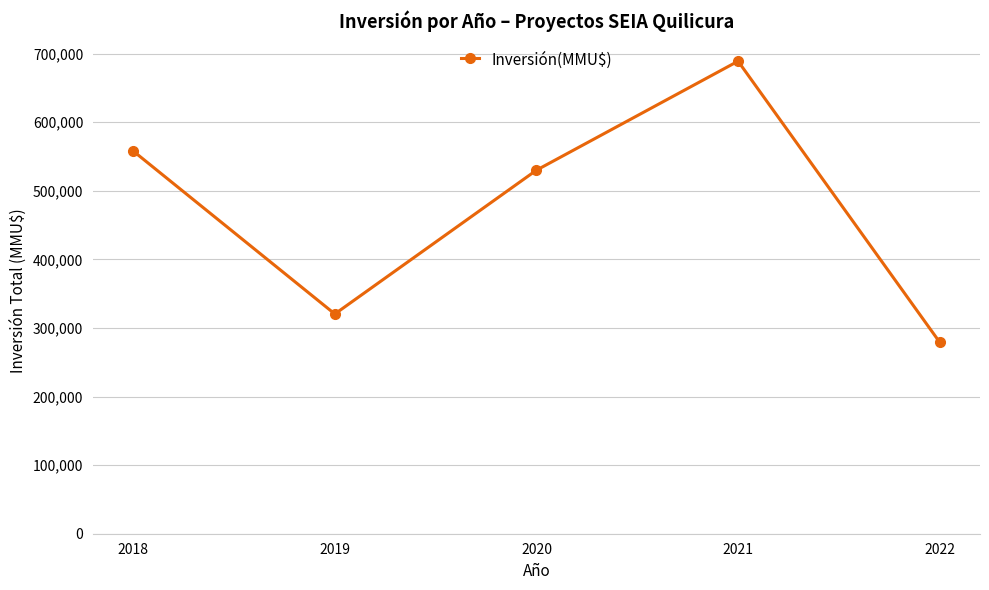

True or false: the data shows 430113 at 2019.

False